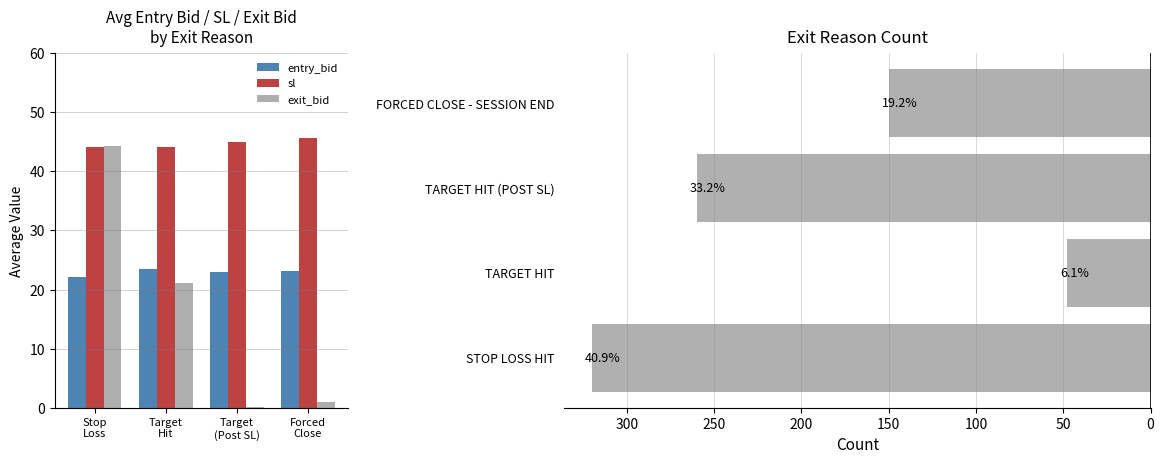

What is the average value of the sl series?

44.8